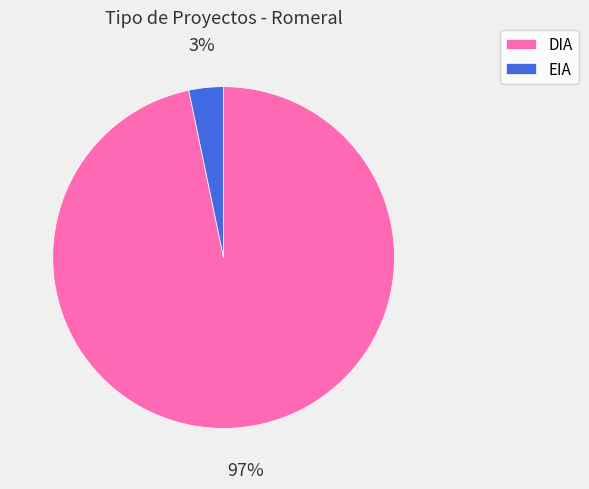

Combined, do DIA and EIA account for over 50%?

Yes